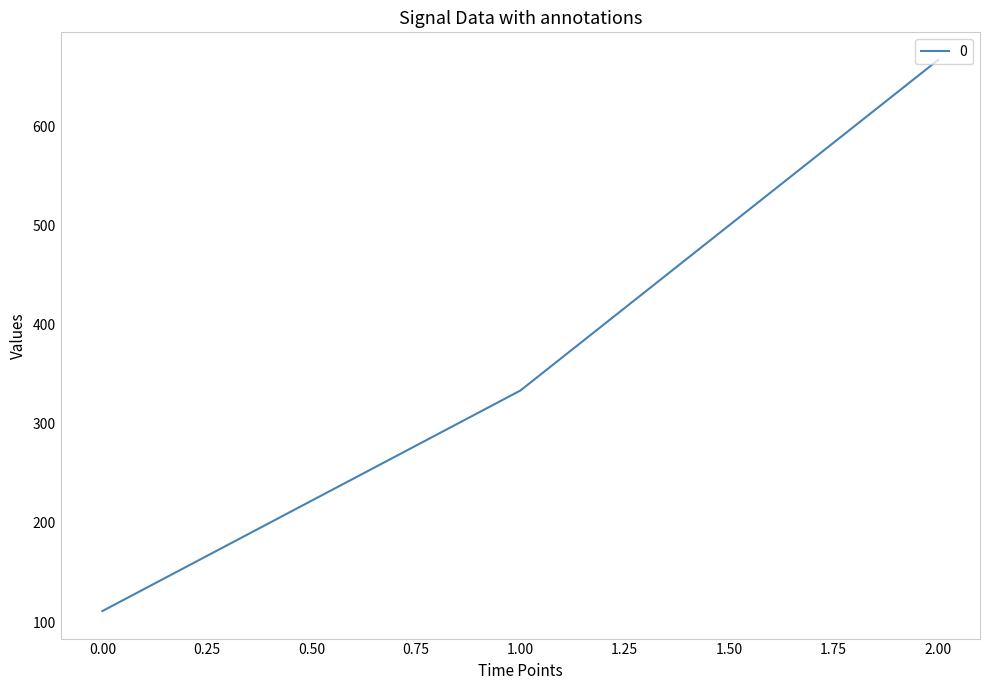

How many distinct data groups are displayed?

1